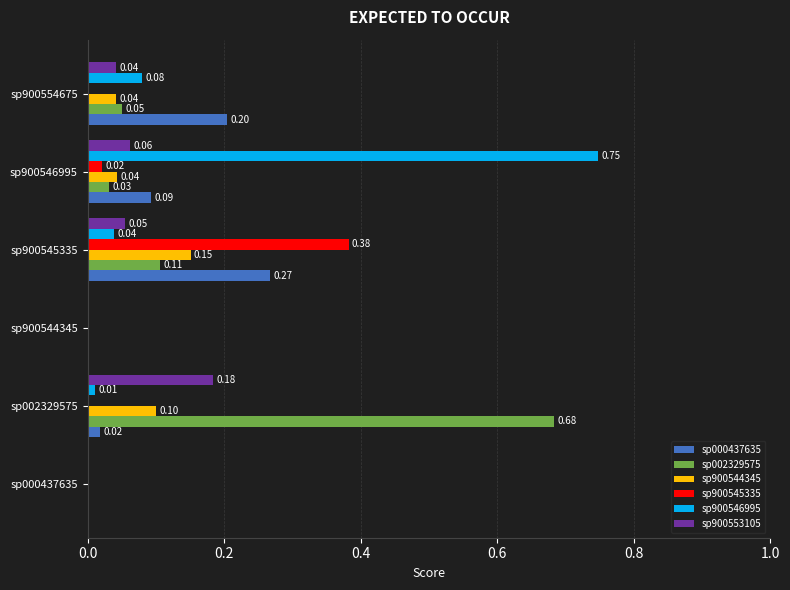

Is the value of sp900553105 at sp000437635 greater than the value of sp900544345 at sp900554675?

No